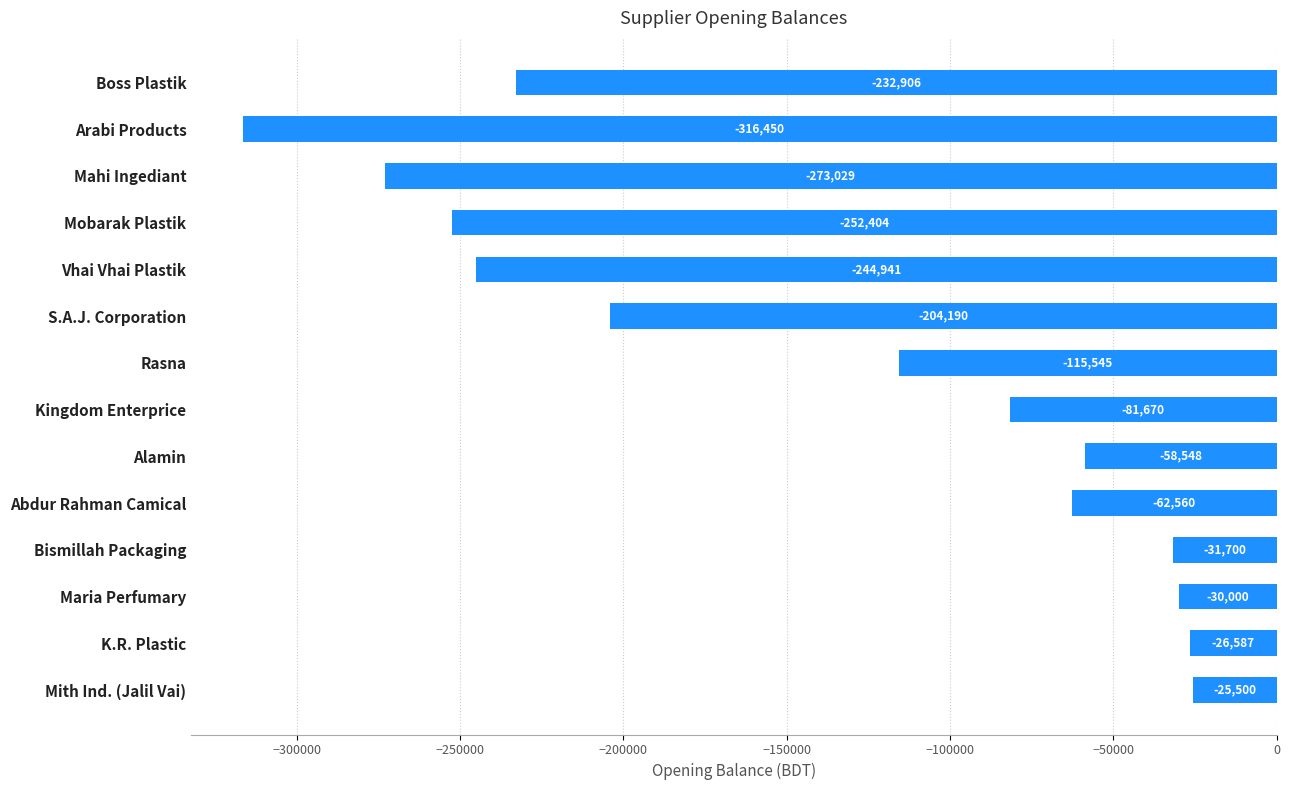

What is the minimum value shown in the chart?

-316450